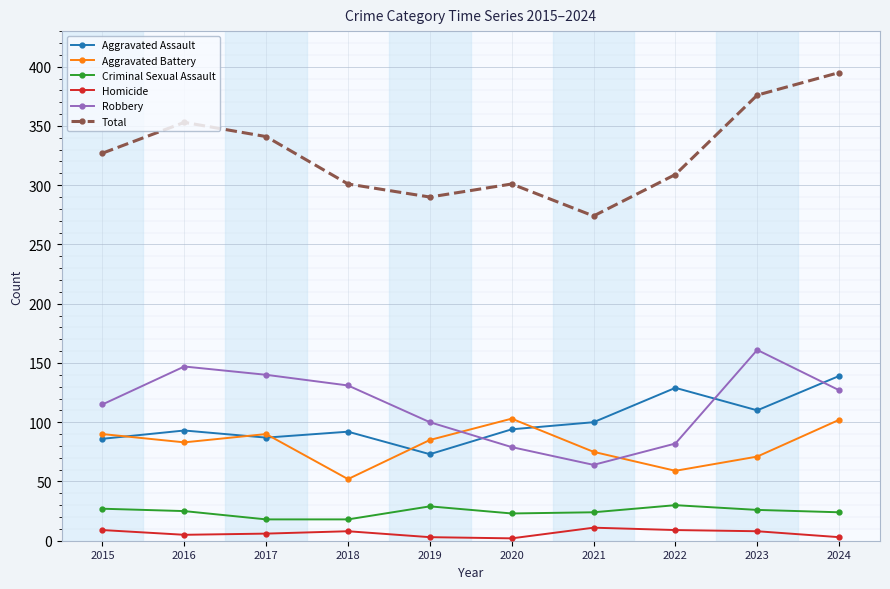

What is the difference between the second highest and minimum values in the Total series?

102